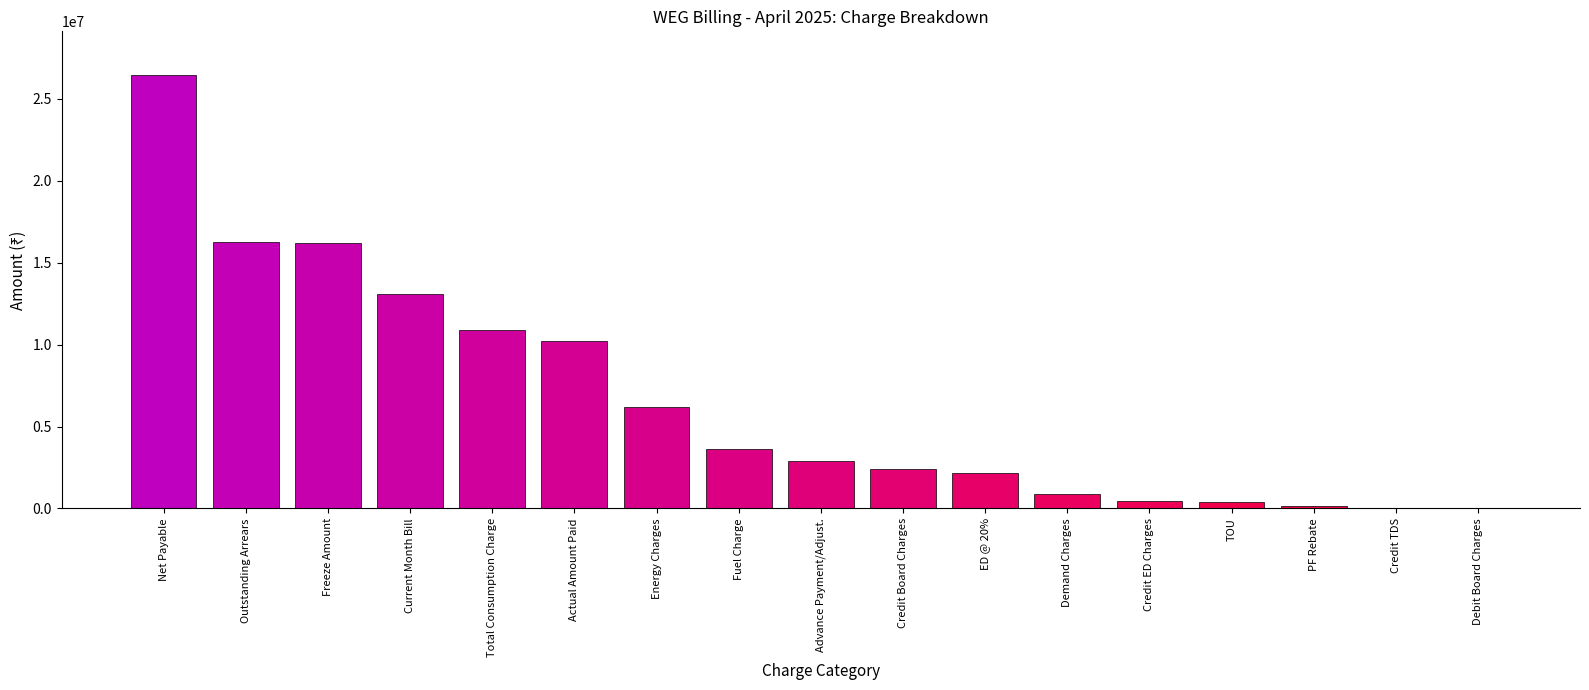

At which category does the chart reach its peak across all series?

Net Payable